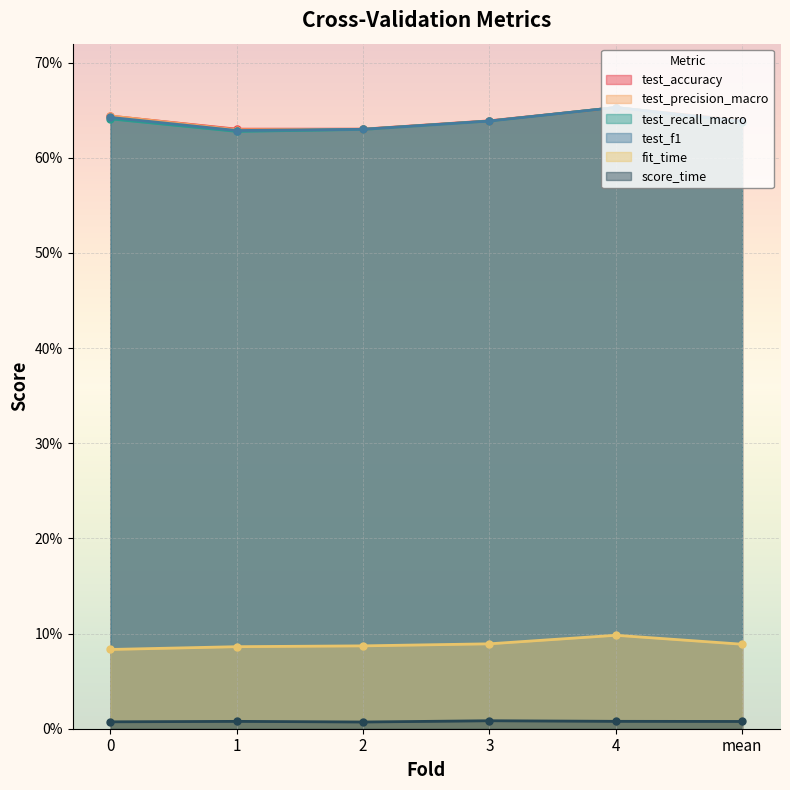

Rank the series at 1 from highest to lowest value.

test_accuracy, test_precision_macro, test_f1, test_recall_macro, fit_time, score_time